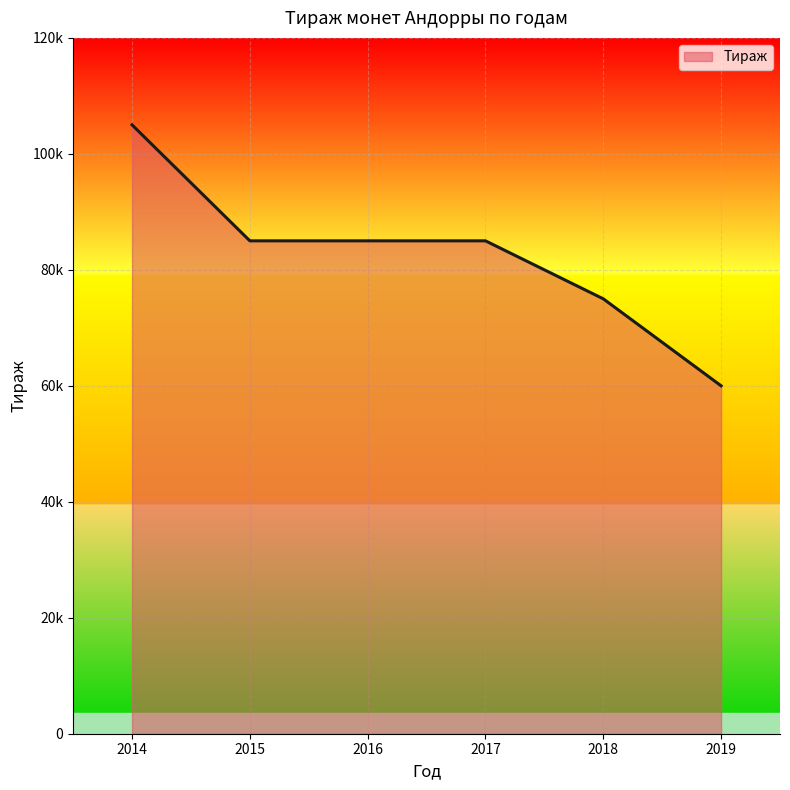

Does the chart display data point markers on the line(s)?

No